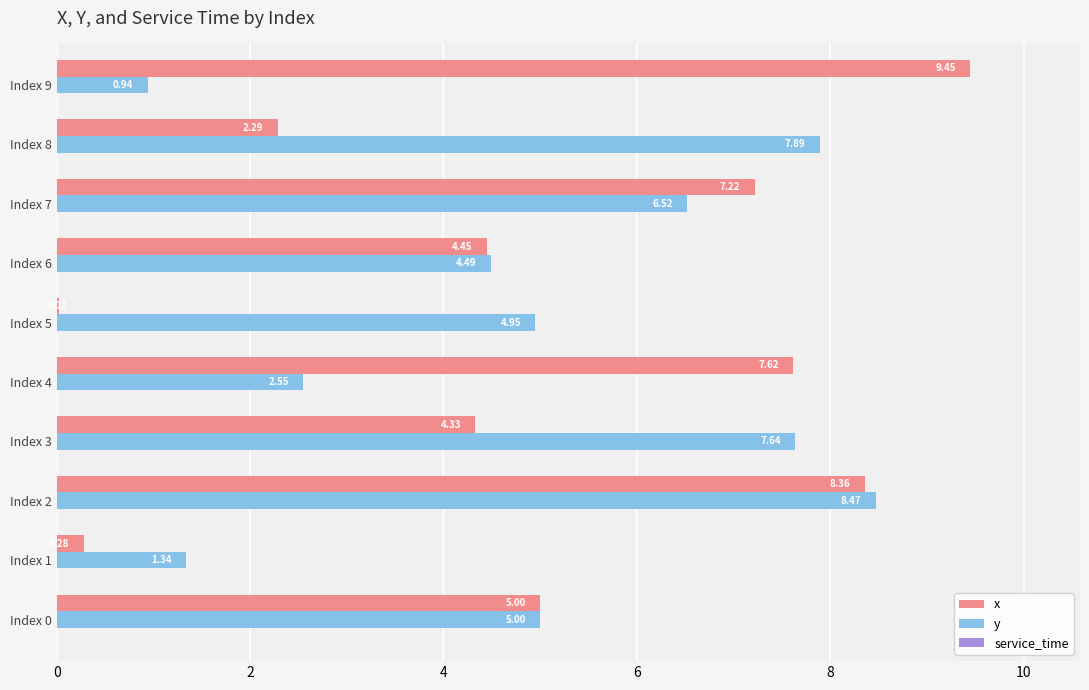

Which series changed the most between Index 5 and Index 8?

y